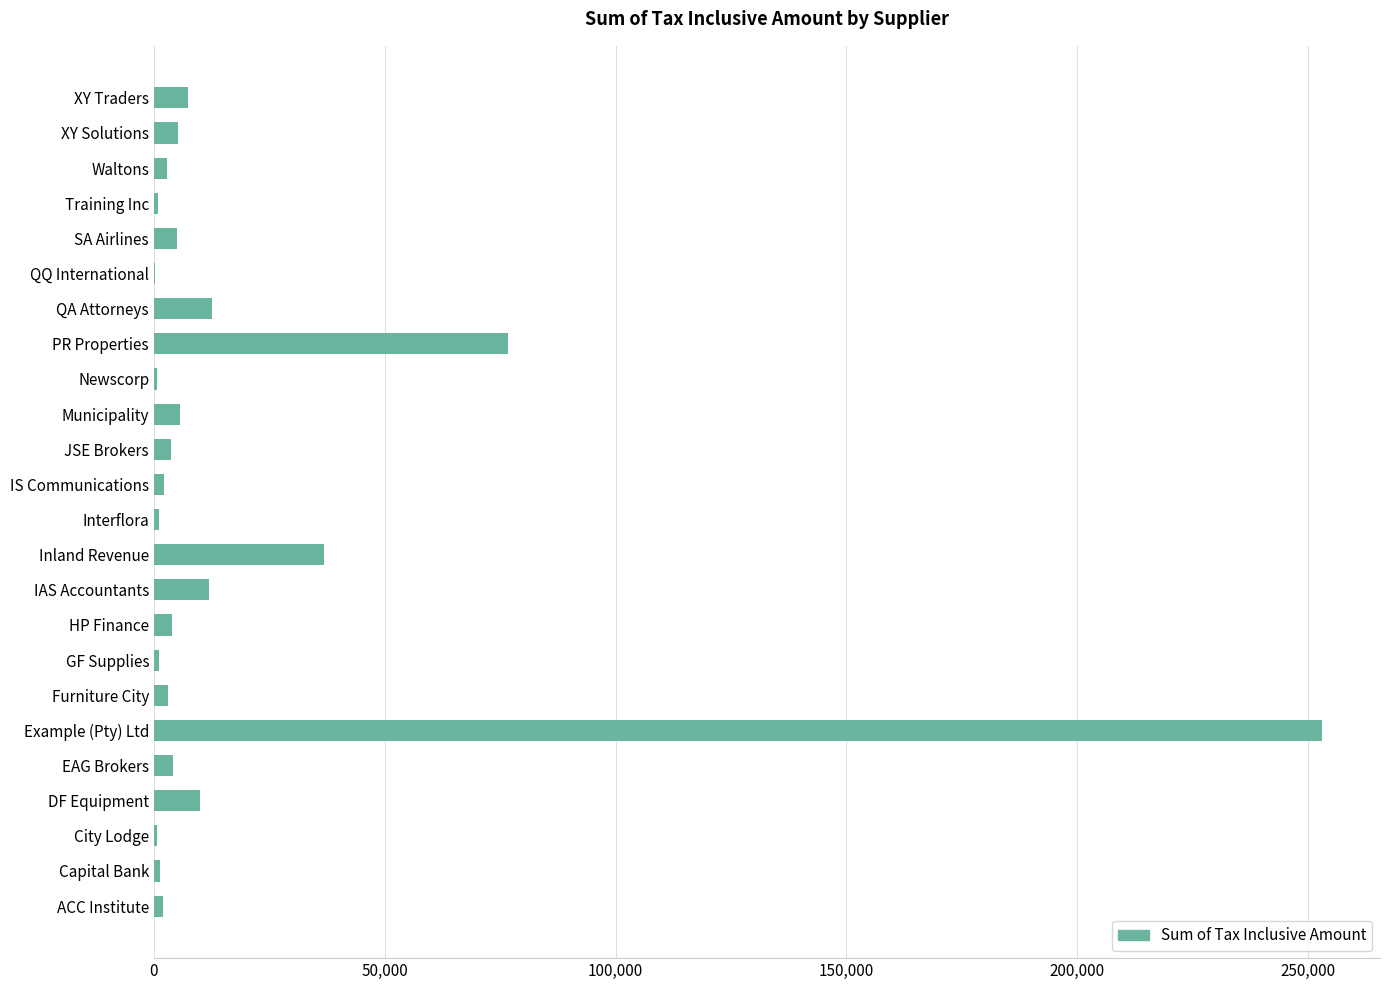

Are the bars grouped side by side (vs. stacked)?

No